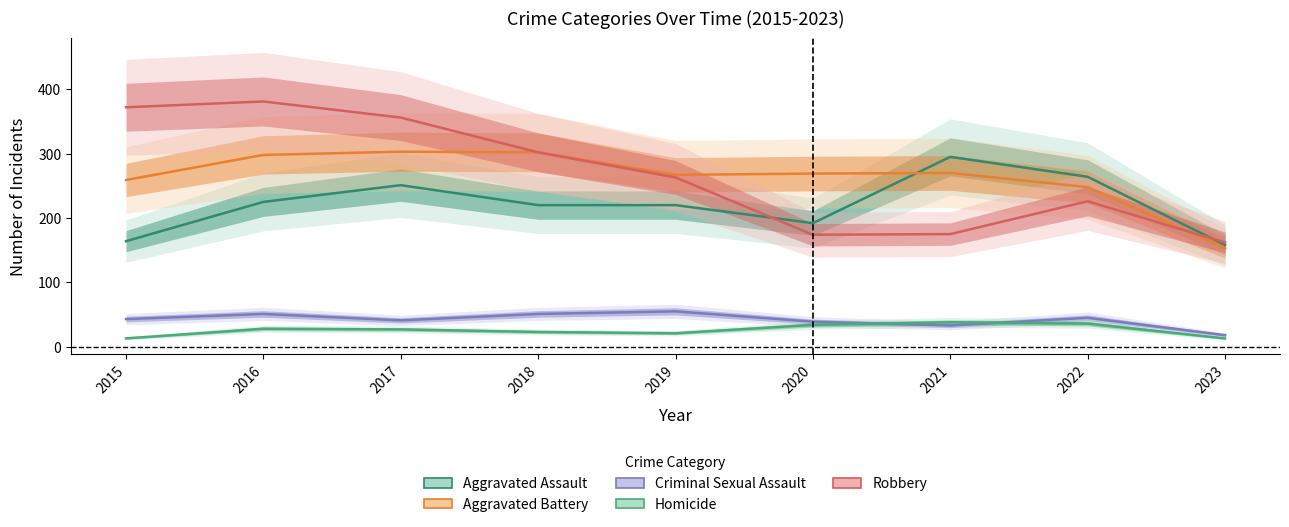

Which category has the highest value in the Robbery series?

2016